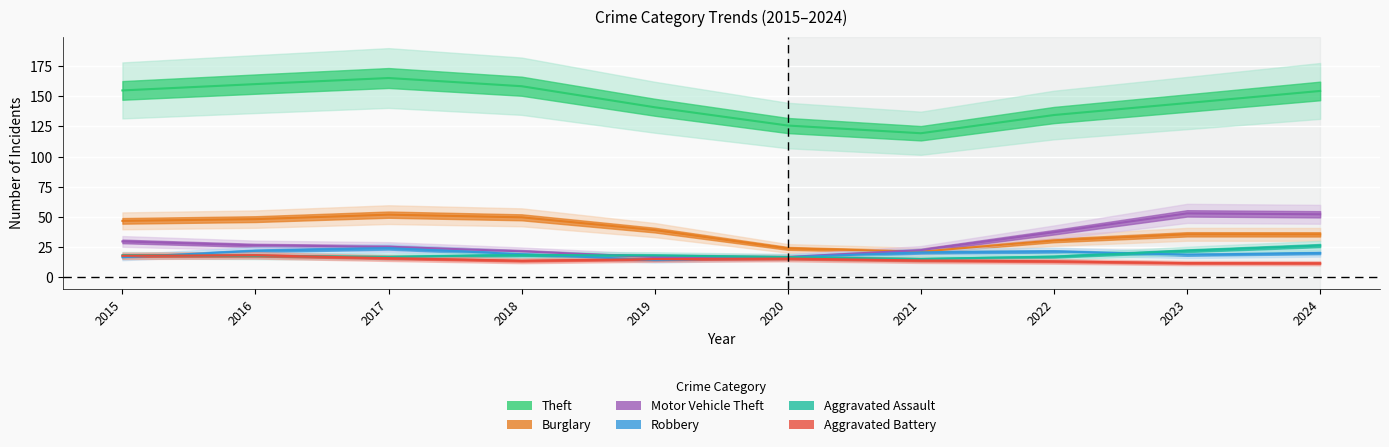

True or false: Theft and Aggravated Battery intersect in this chart.

False